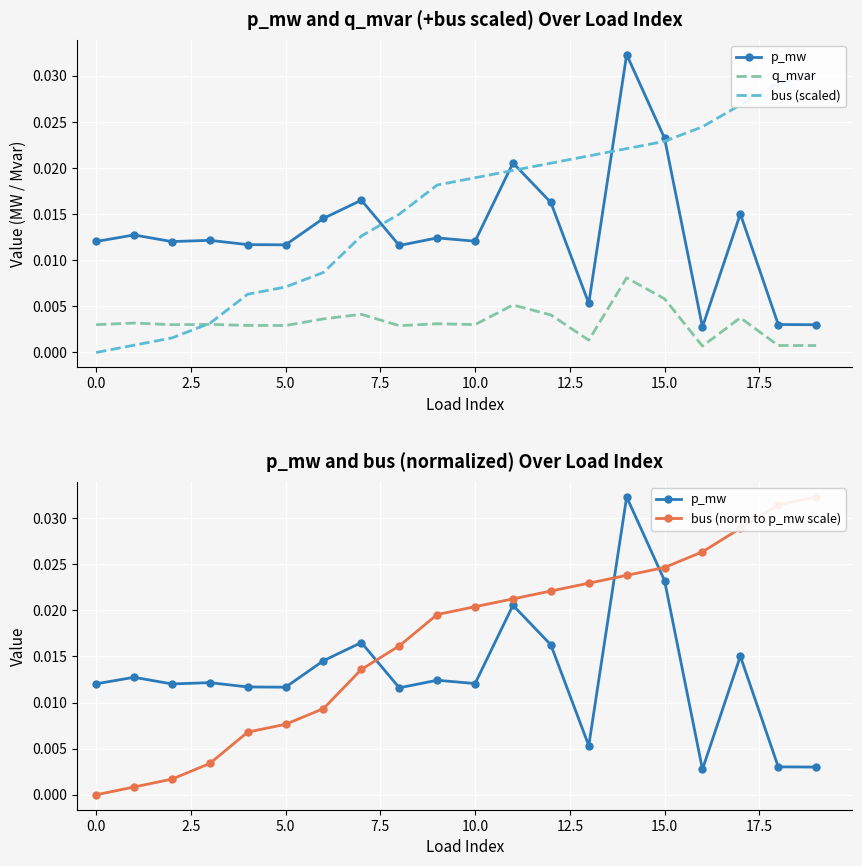

List the series in order of their peak value, highest first.

p_mw, bus (norm to p_mw scale), bus (scaled), q_mvar